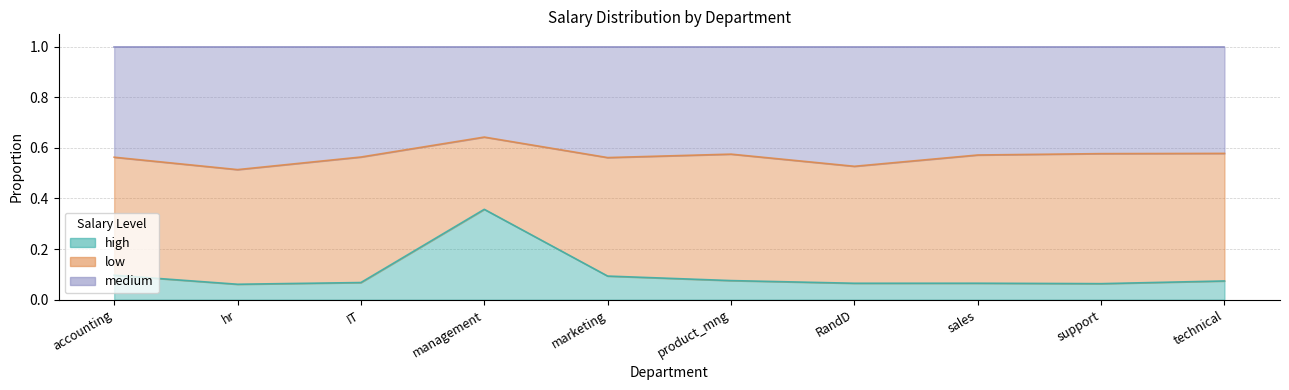

Which has a higher value, hr or accounting?

accounting